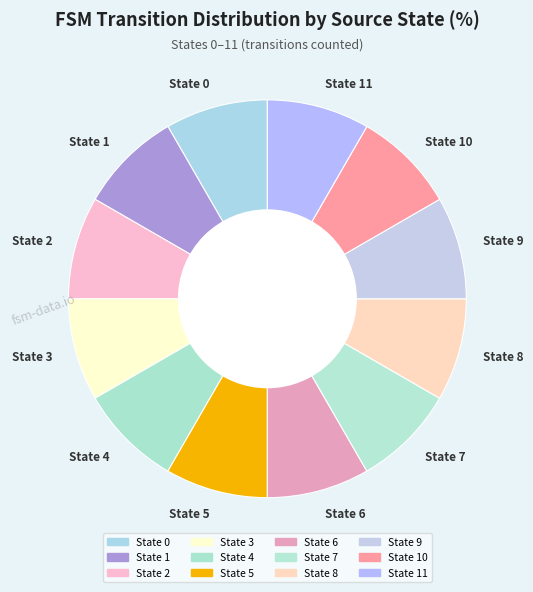

Combined, do State 8 and State 1 account for over 50%?

No